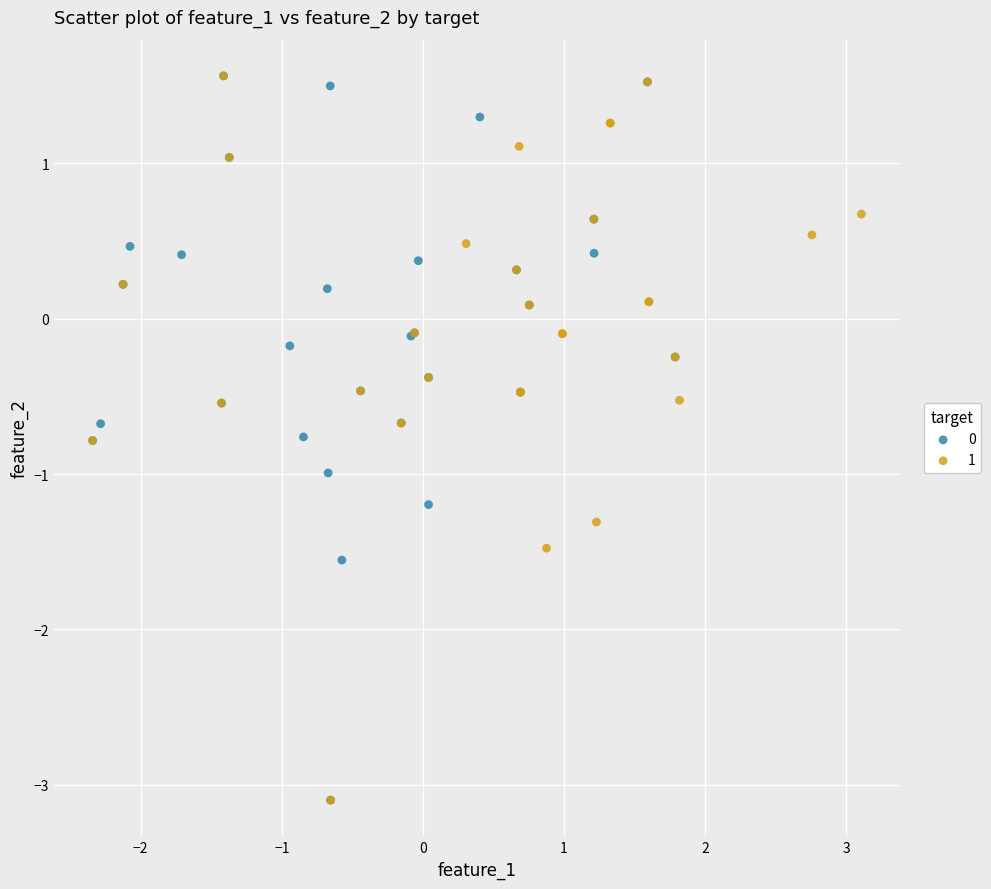

What are all the series names shown in the legend?

0, 1